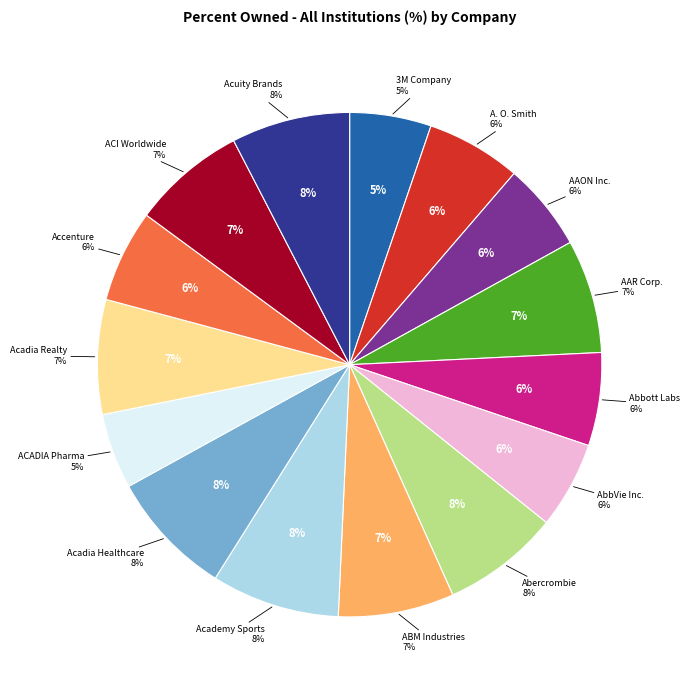

Rank the categories by value from highest to lowest.

Academy Sports, Acadia Healthcare, Acuity Brands, Abercrombie, ABM Industries, Acadia Realty, ACI Worldwide, AAR Corp., A. O. Smith, Abbott Labs, Accenture, AAON Inc., AbbVie Inc., 3M Company, ACADIA Pharma